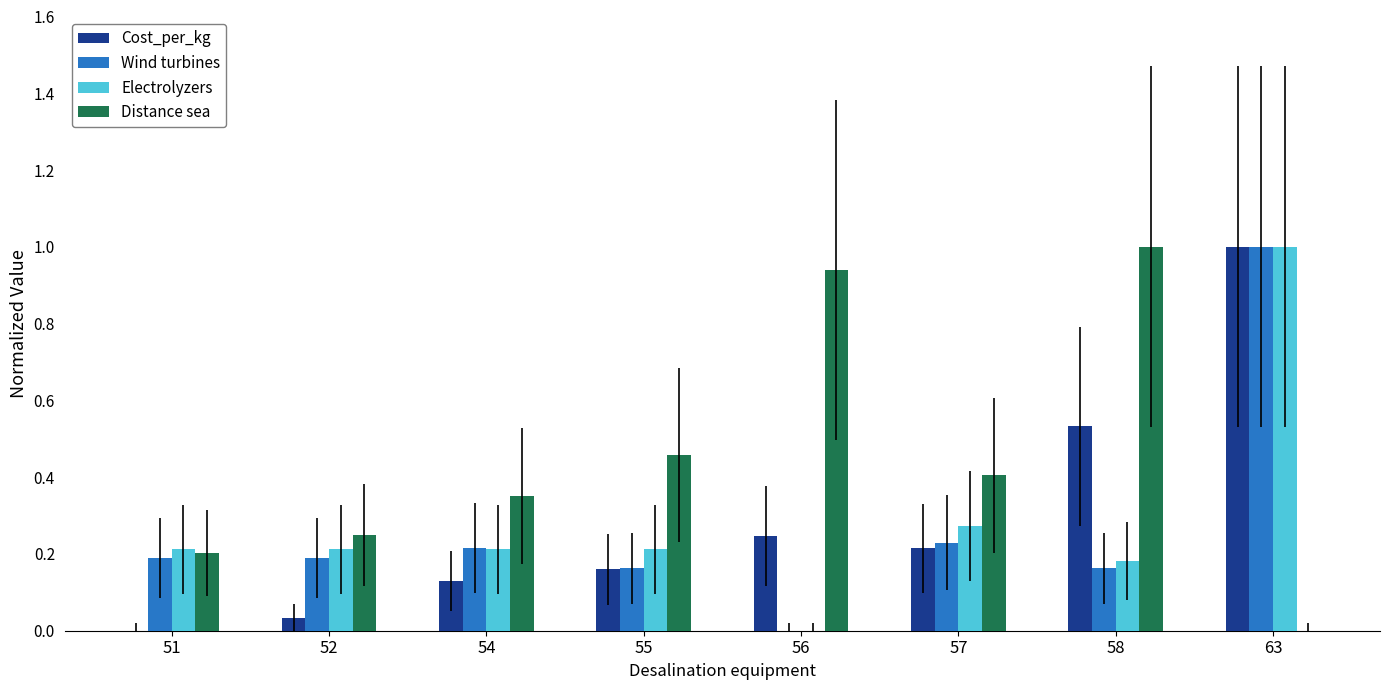

The value of Distance sea at 52 is 0.2. True or false?

True